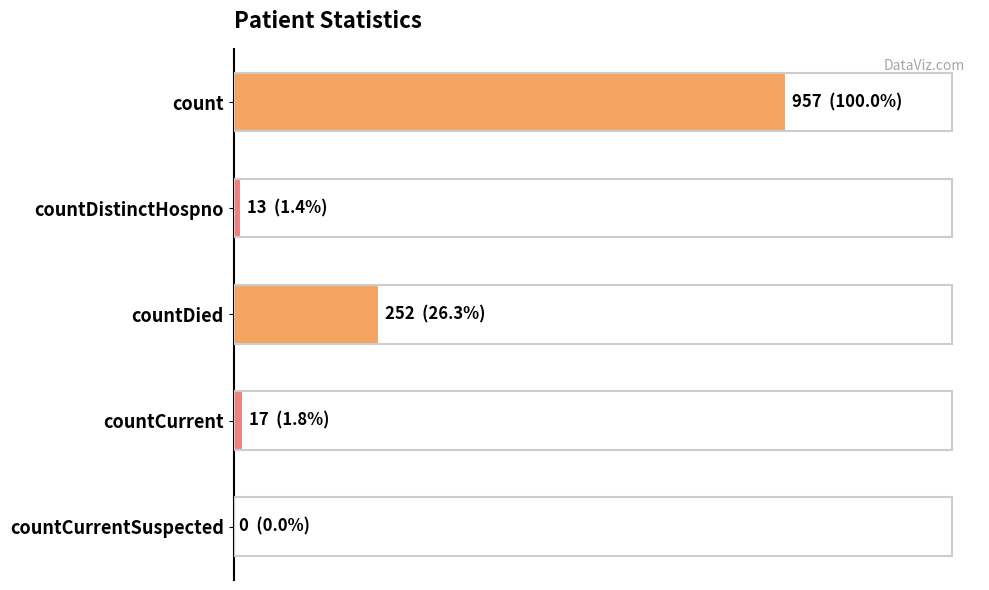

Are the bars horizontal?

Yes